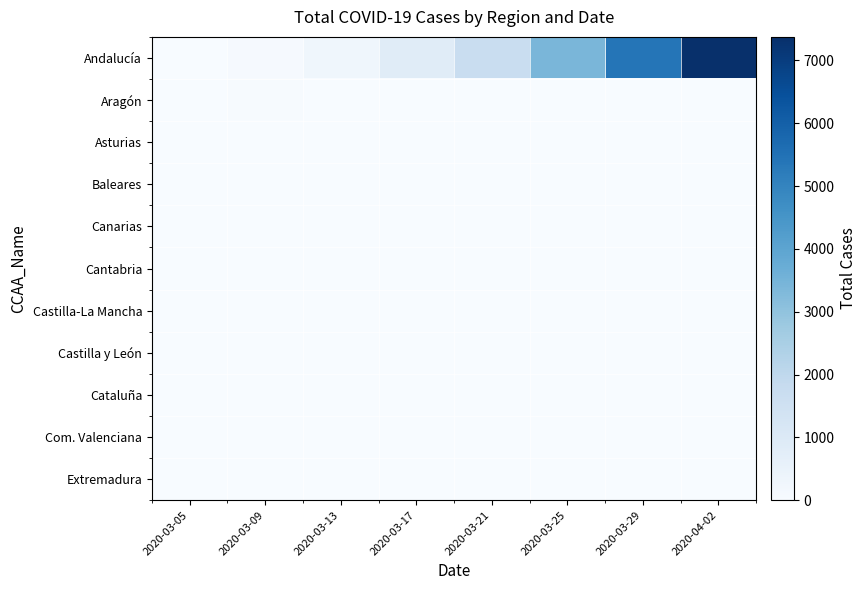

Which series changed the most between 2020-03-05 and 2020-03-09?

Andalucía